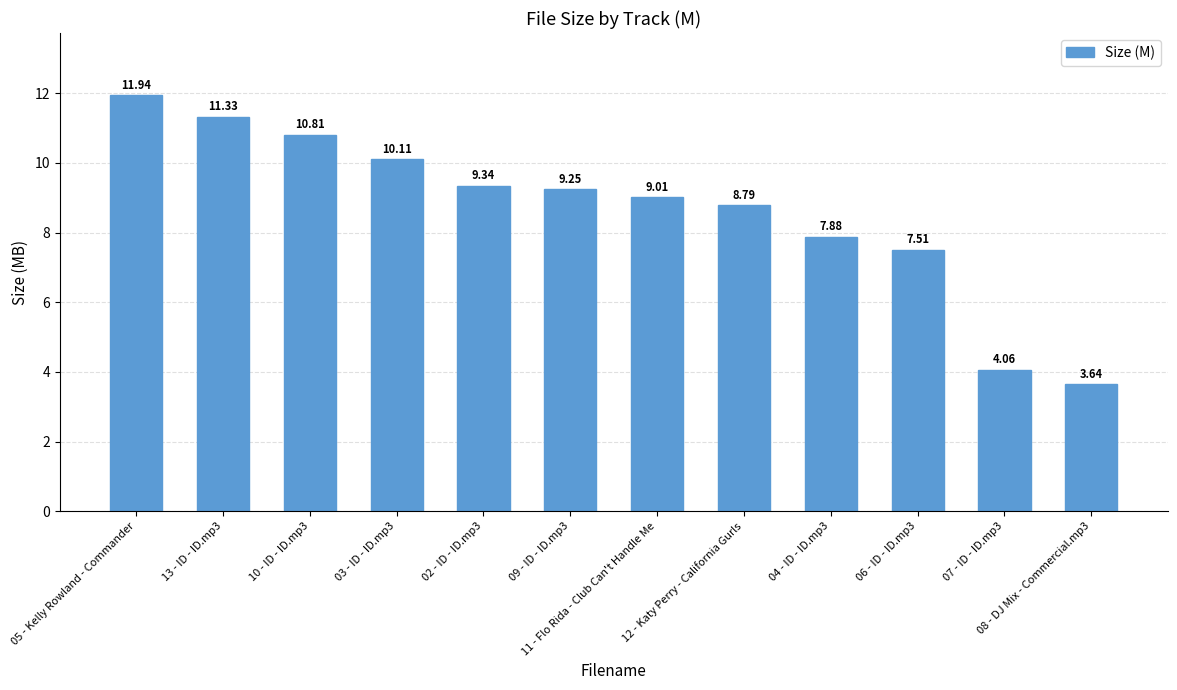

What is the value of the 5th bar from the left?

9.3